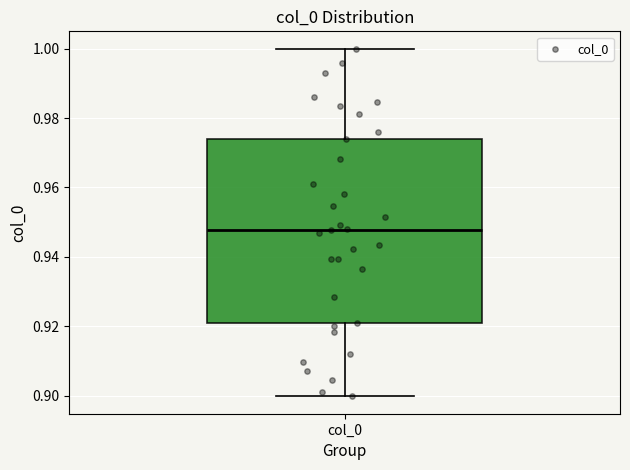

Where does the median line of the box for col_0 sit on the y-axis? The values are not printed on the chart, so give them approximately, as read against the axis.

0.948